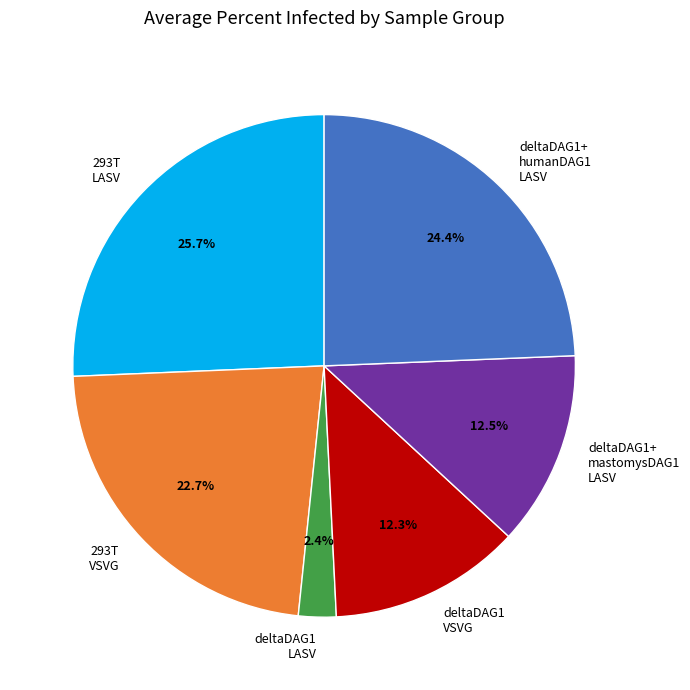

Is there a majority slice in this chart?

No